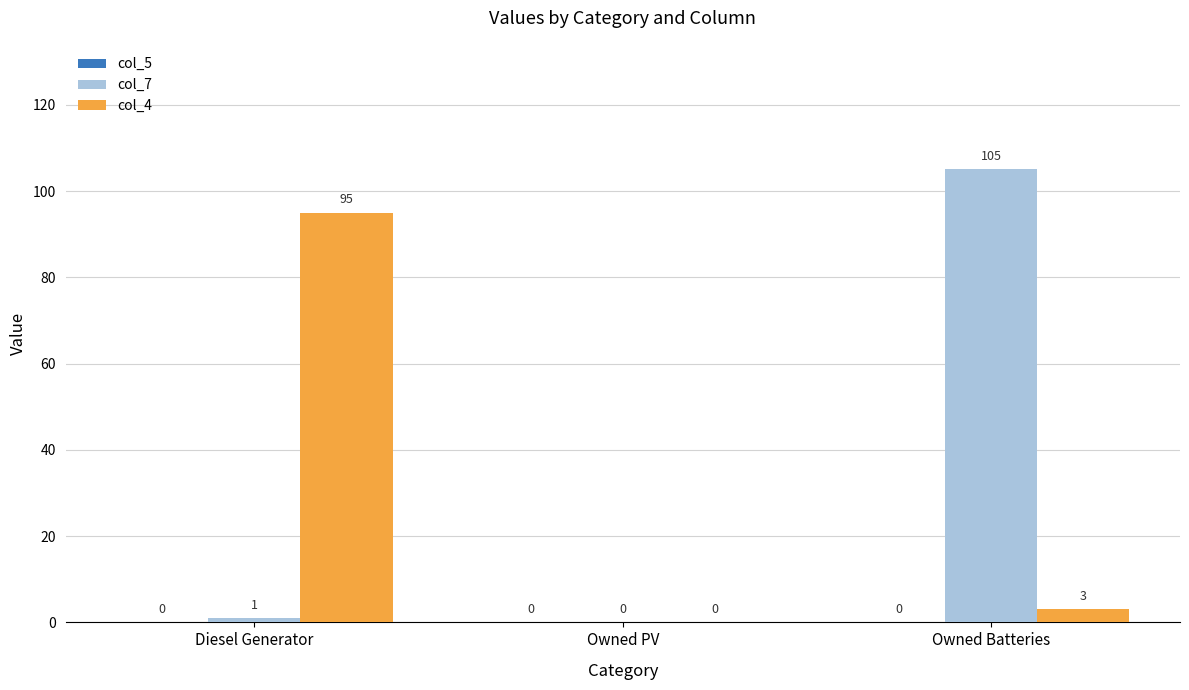

Is it true that col_7 equals 1 at Diesel Generator?

True